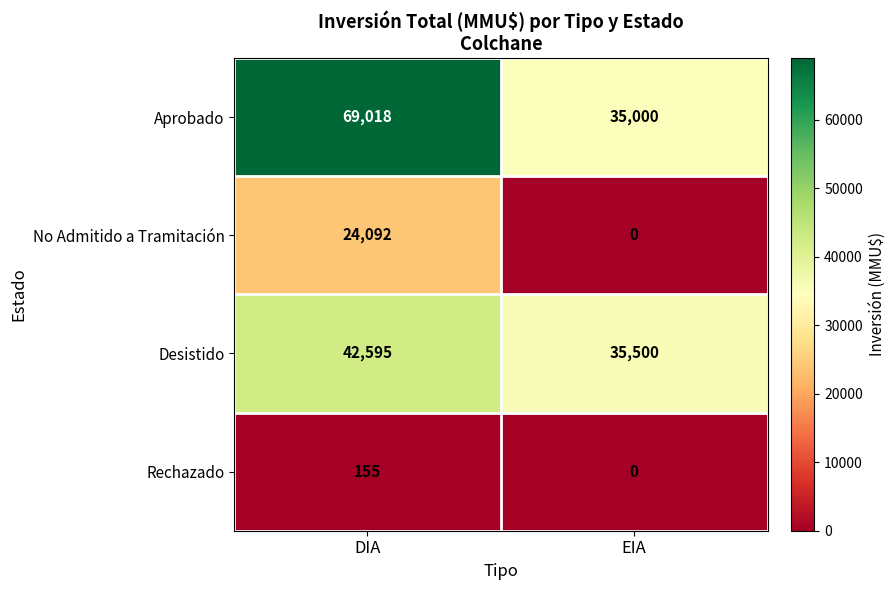

Which label corresponds to the smallest value in the chart?

EIA